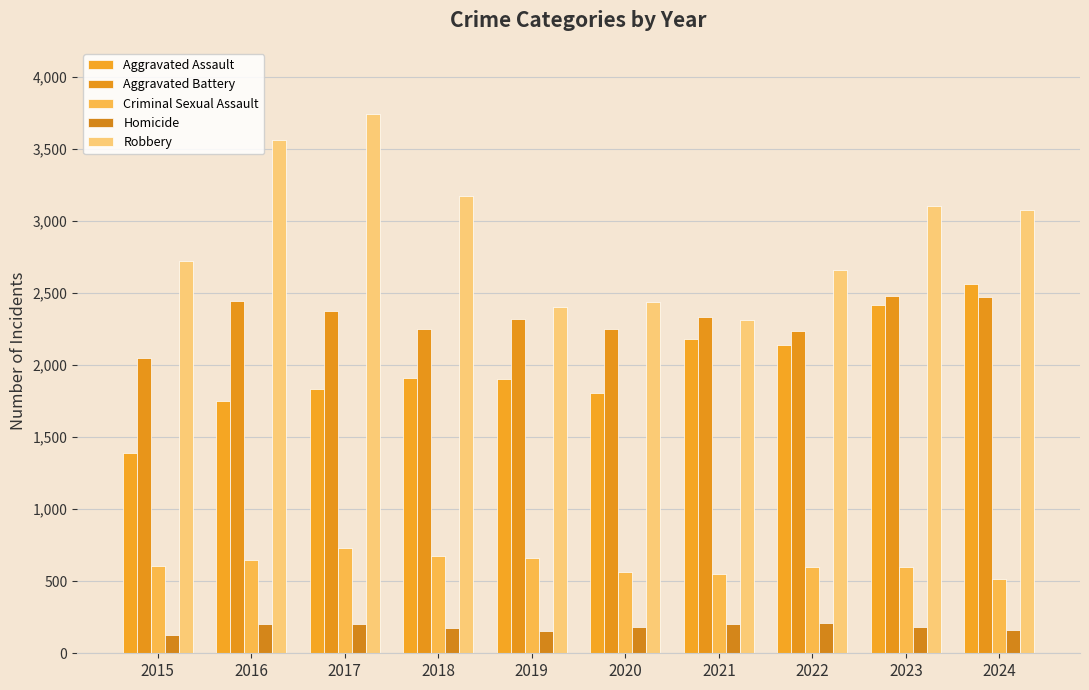

Rank the categories by Criminal Sexual Assault value from highest to lowest.

2017, 2018, 2019, 2016, 2015, 2022, 2023, 2020, 2021, 2024